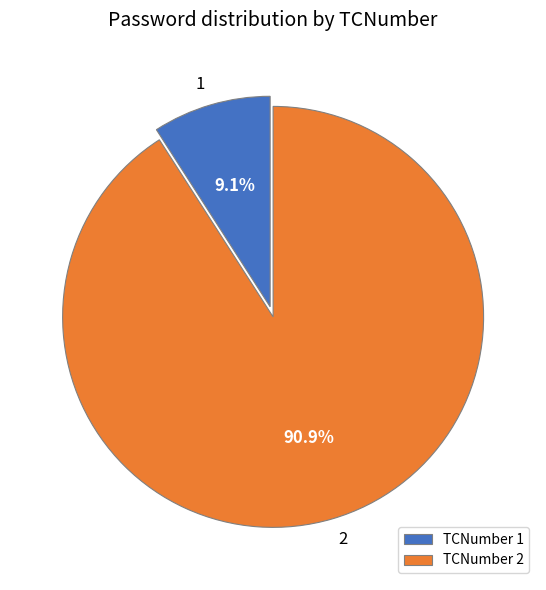

What percentage do TCNumber 1 and TCNumber 2 together represent?

100.0%